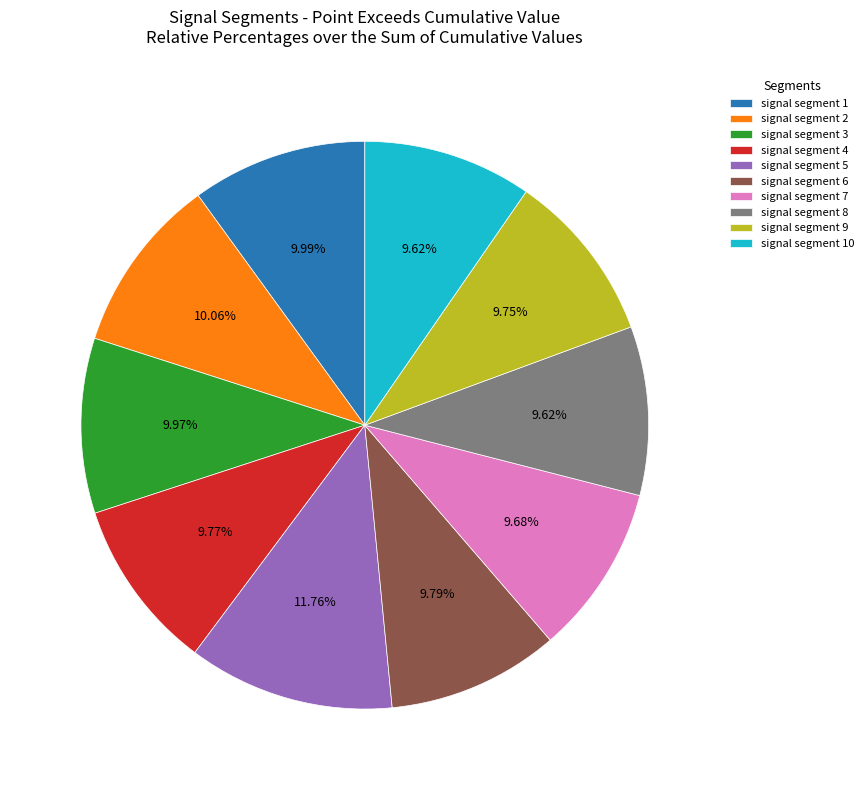

Does signal segment 4 account for over 50% of the chart?

No